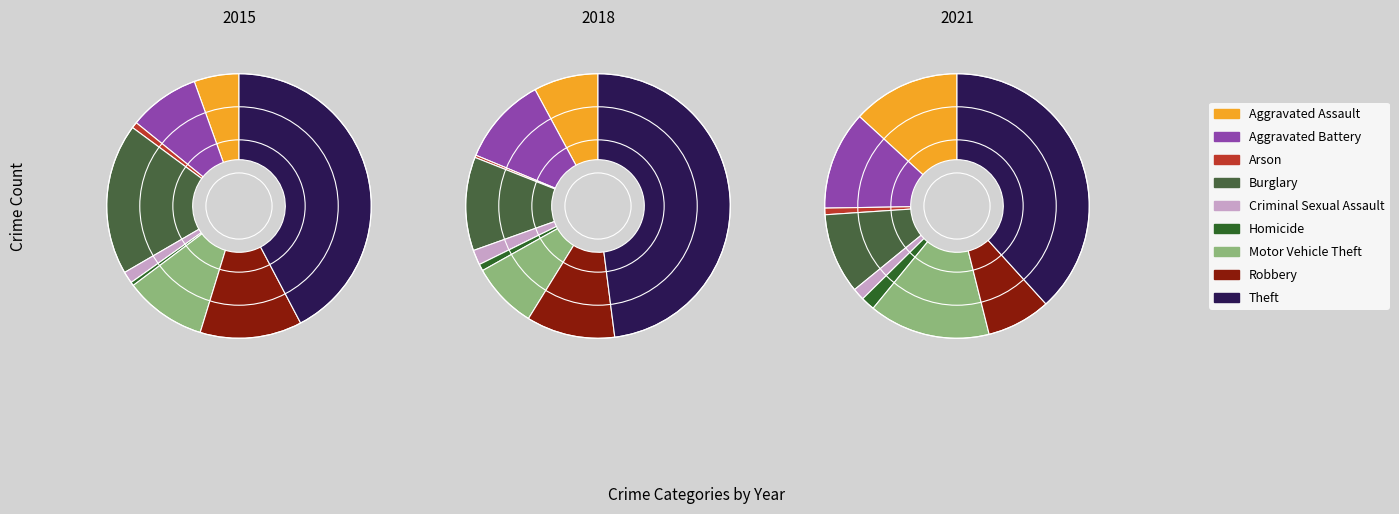

Which slice is the smallest?

Homicide